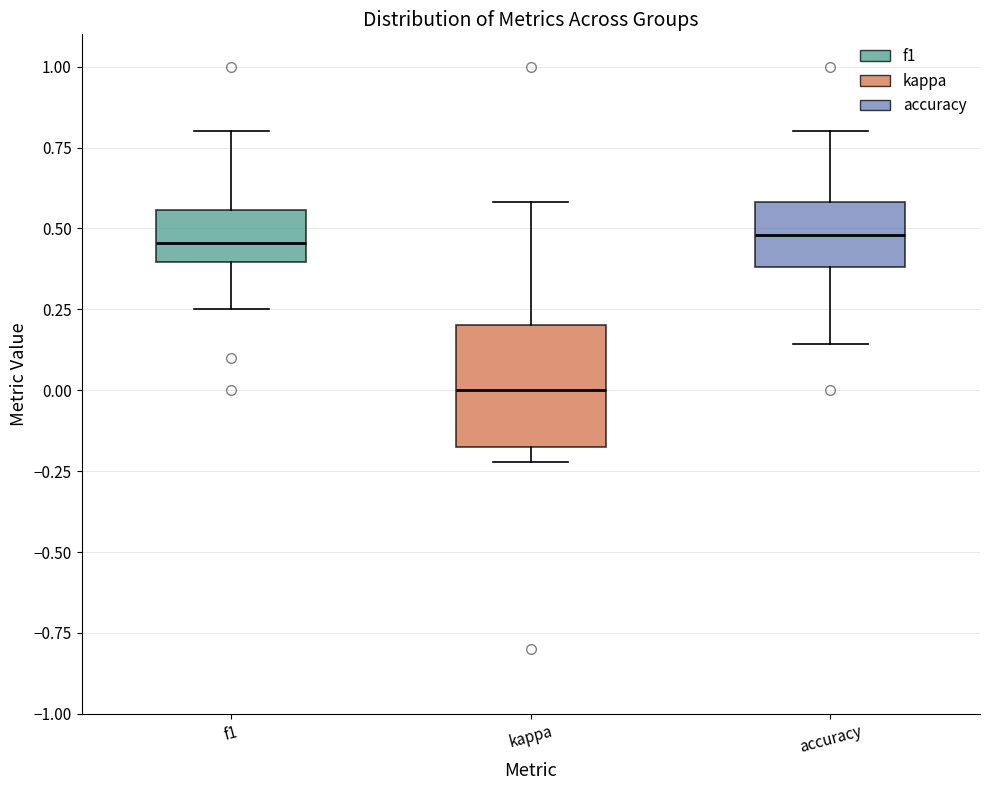

Reading left to right, transcribe this box plot: for each box, give where its median line is, the range the box spans, and where its two whiskers end, as read against the y-axis. The values are not printed on the chart, so give them approximately, as read against the axis.

f1: median 0.45, box 0.40 to 0.55, whiskers 0.25 to 0.80
kappa: median 0.00, box -0.15 to 0.20, whiskers -0.20 to 0.60
accuracy: median 0.50, box 0.40 to 0.60, whiskers 0.15 to 0.80